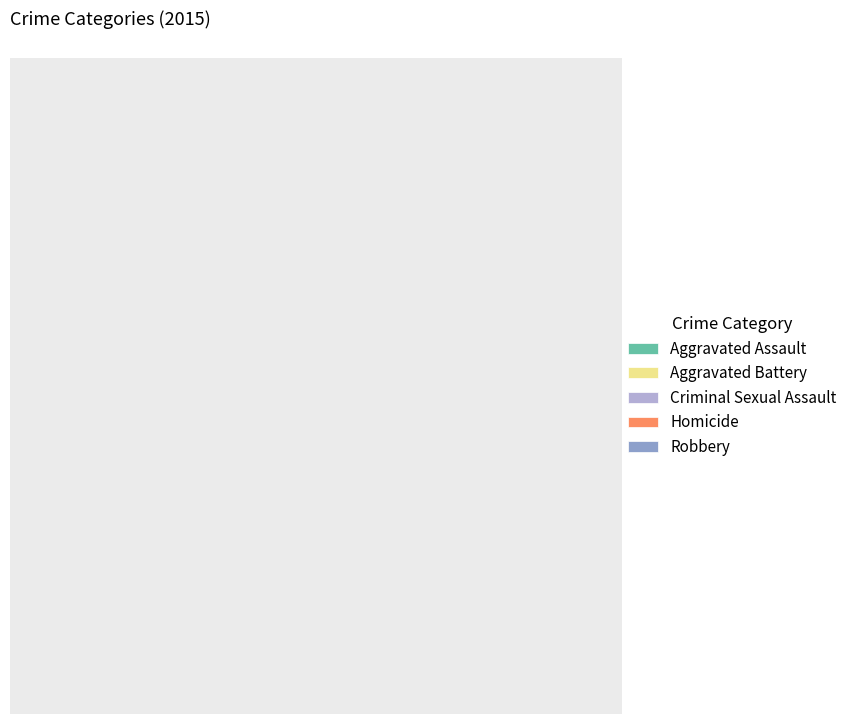

What is the smallest slice in the pie chart?

Homicide